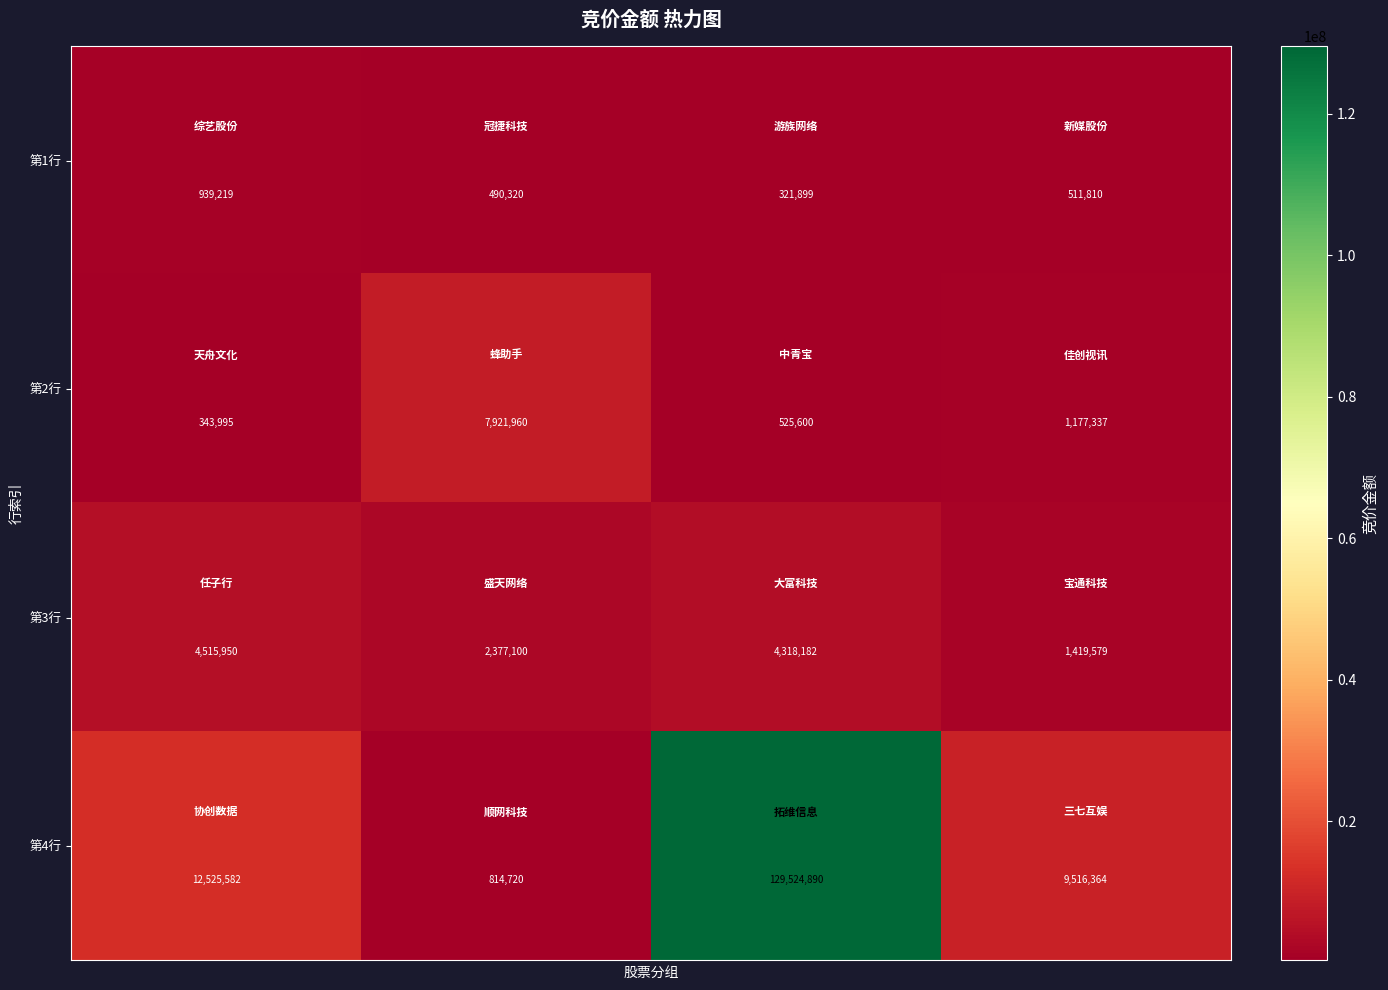

List the series in order of their peak value, highest first.

第4行, 第2行, 第3行, 第1行